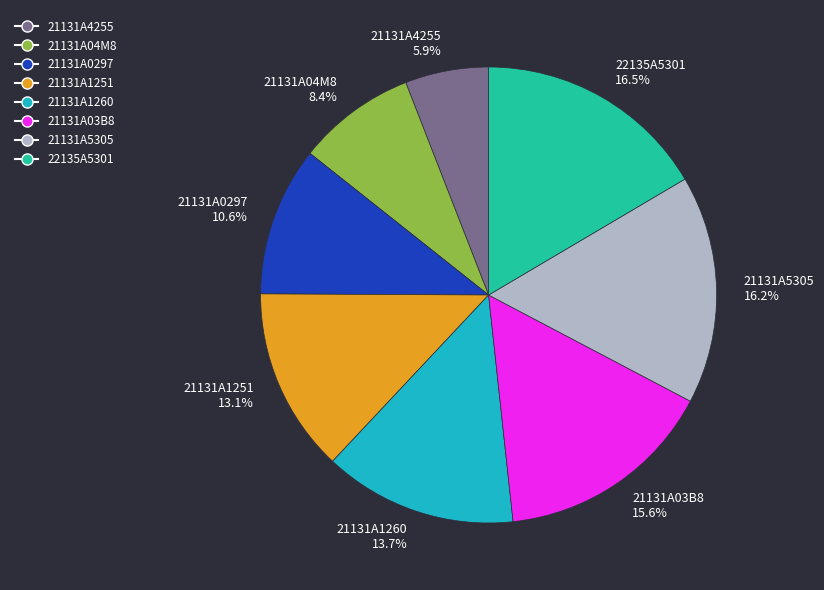

What percentage is the 21131A1251 slice, to the nearest percent?

13%